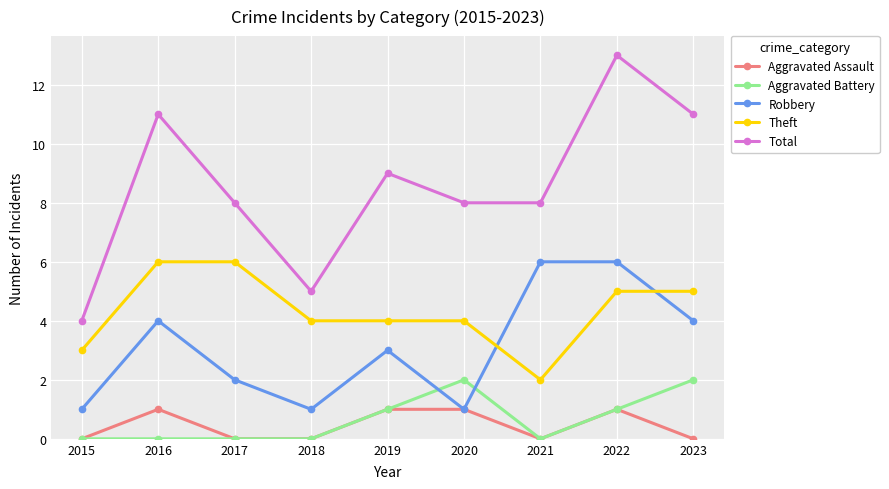

At which label does Theft reach its minimum?

2021